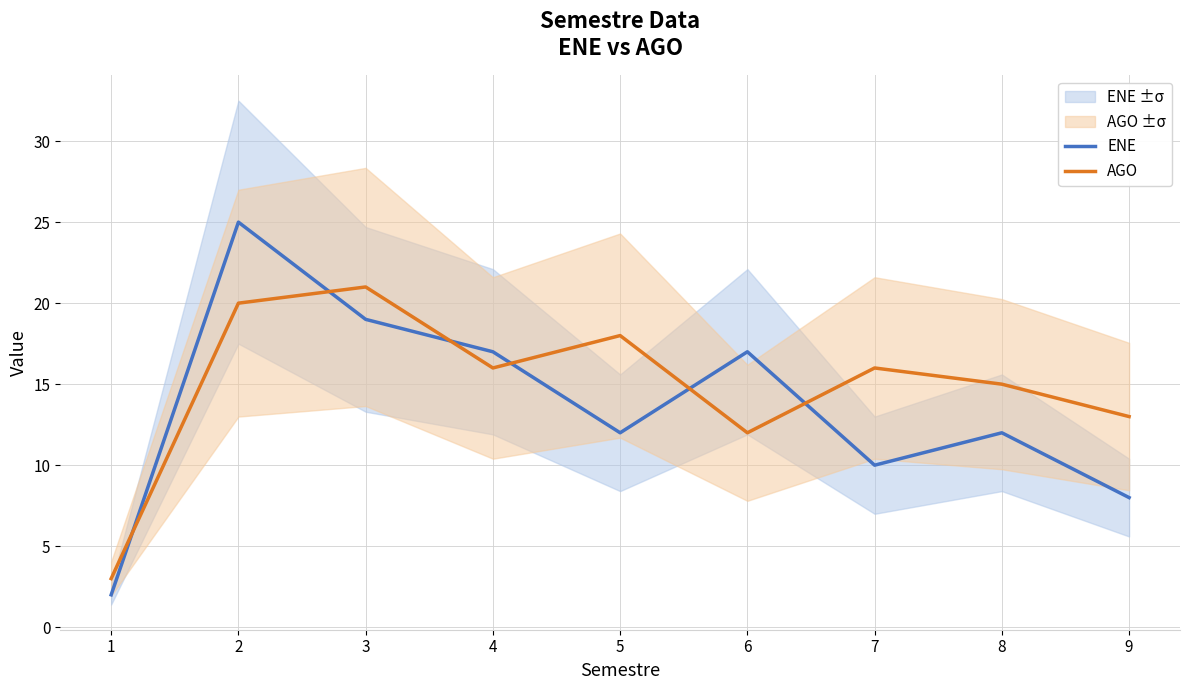

True or false: AGO has a value of 12 at 6.

True